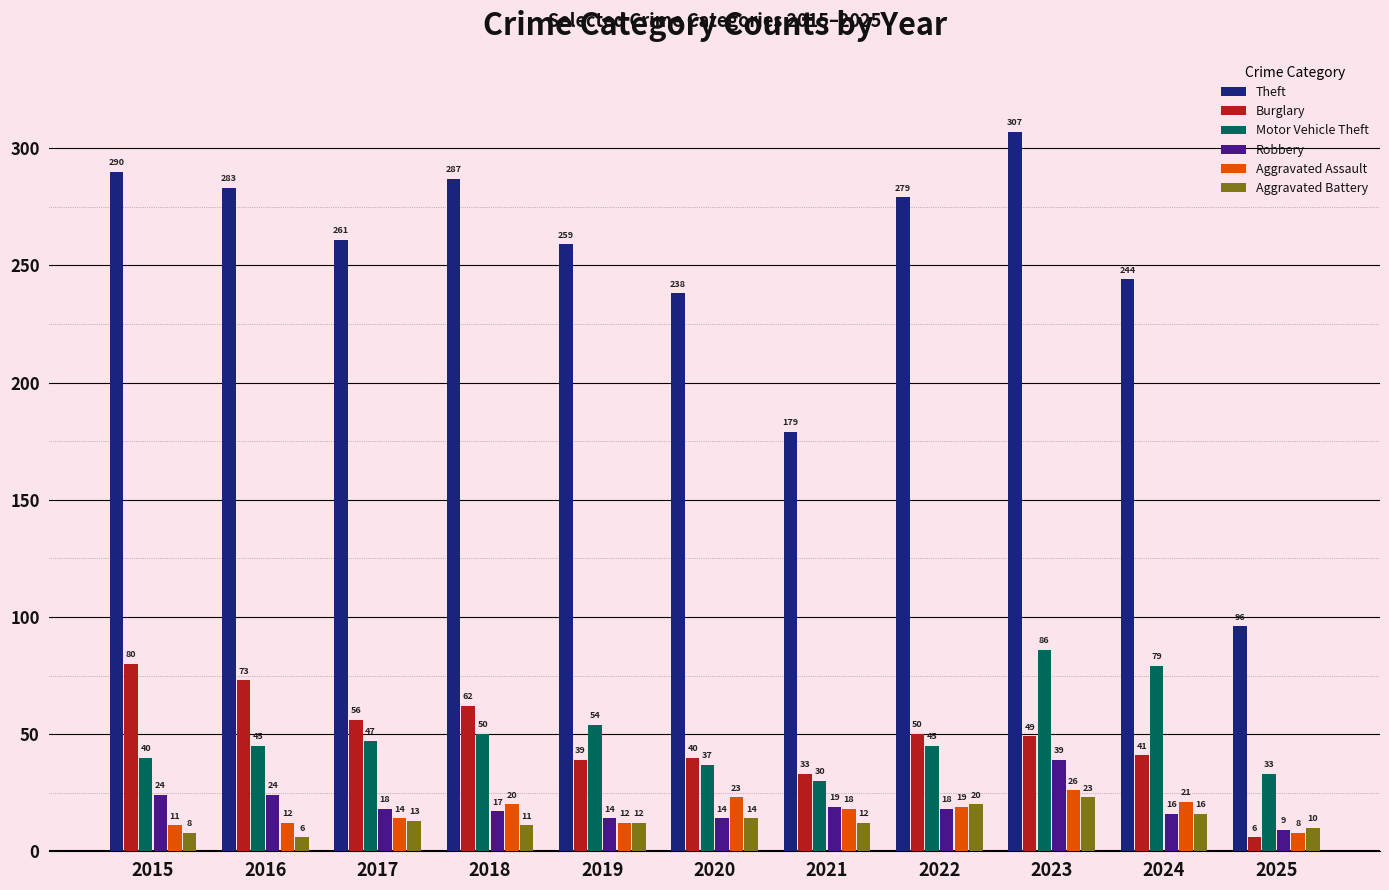

How many values in the Robbery series are below 18?

5